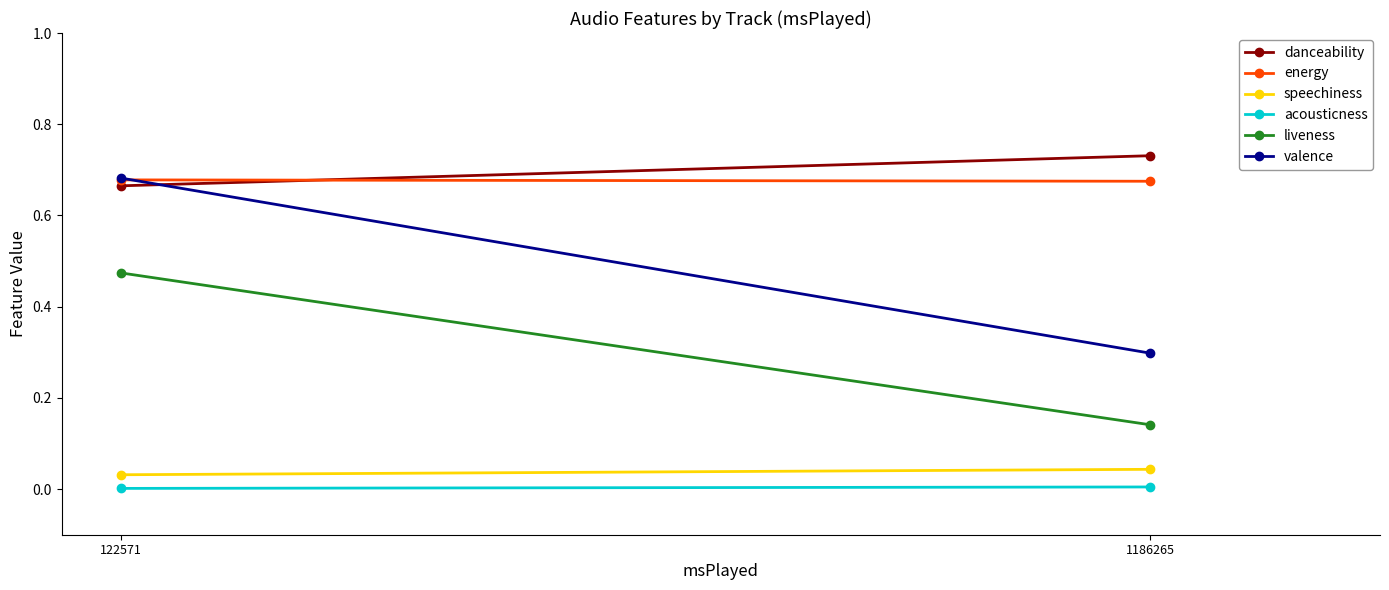

True or false: valence has a value of 0.7 at 122571.

True